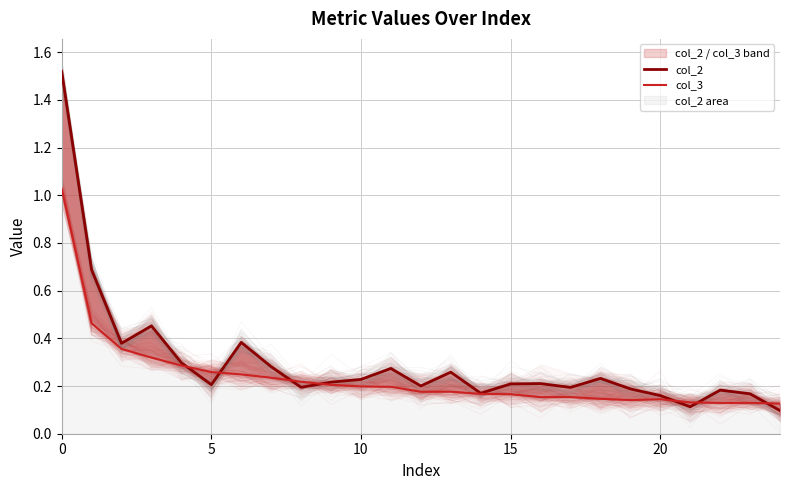

Does the chart display data point markers on the line(s)?

No